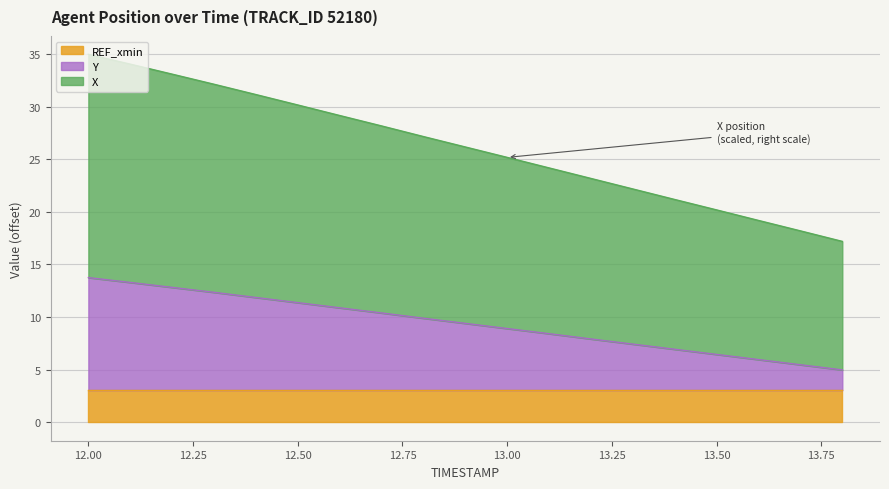

True or false: Y has more than 2 interior local peaks.

False